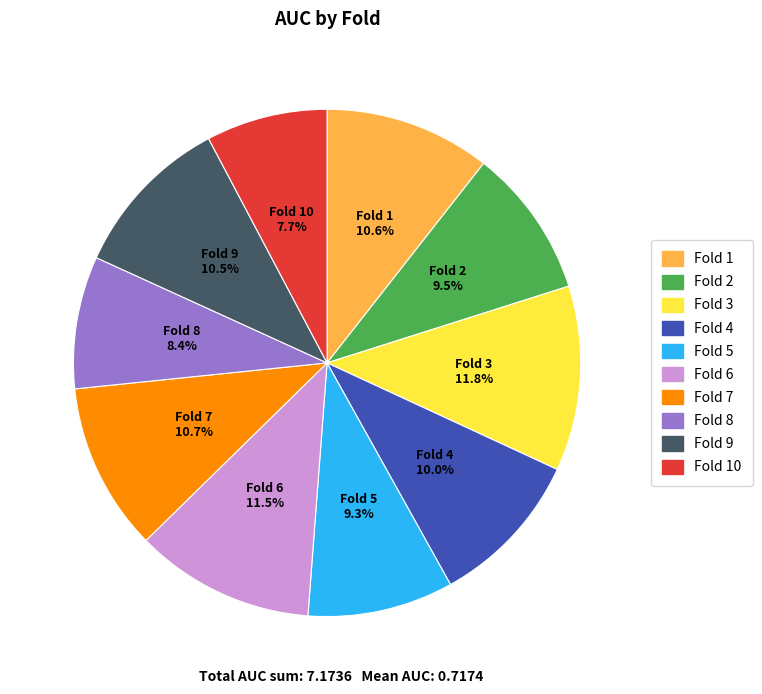

Does any single category account for the majority?

No